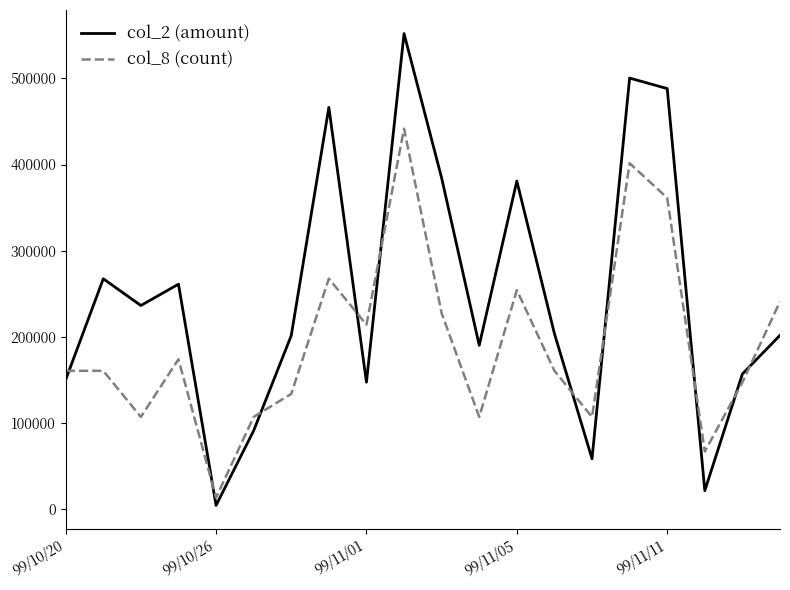

Which series has the largest total across all categories?

col_2 (amount)